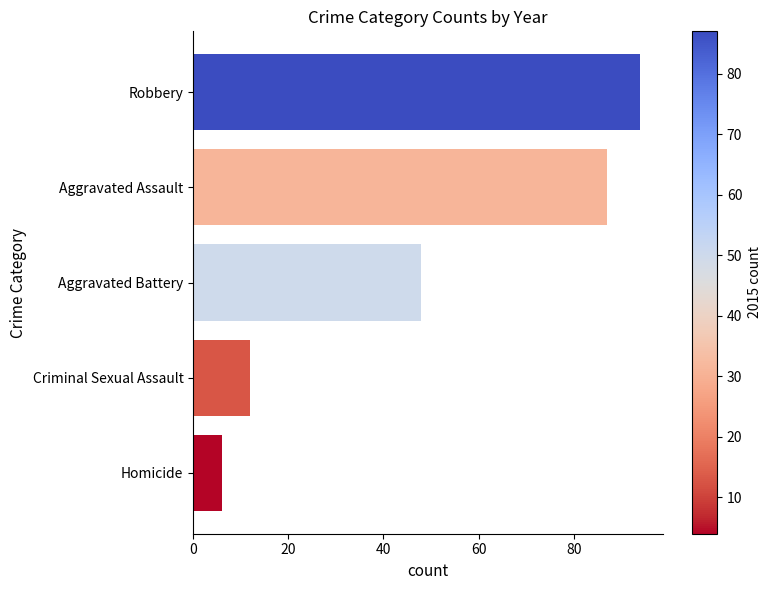

At which label is the value closest to 50?

Aggravated Battery